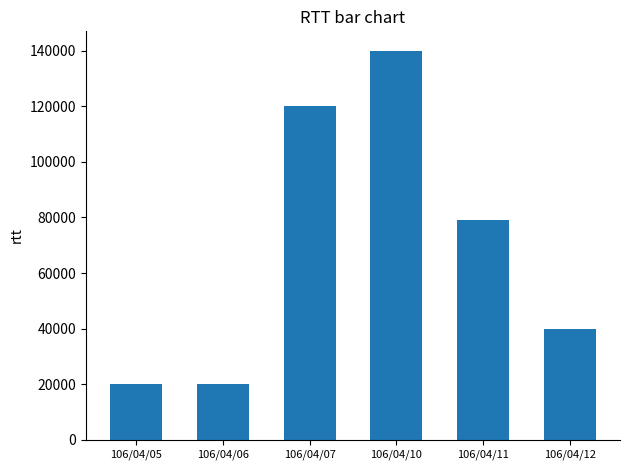

Between 106/04/11 and 106/04/07, which is larger?

106/04/07